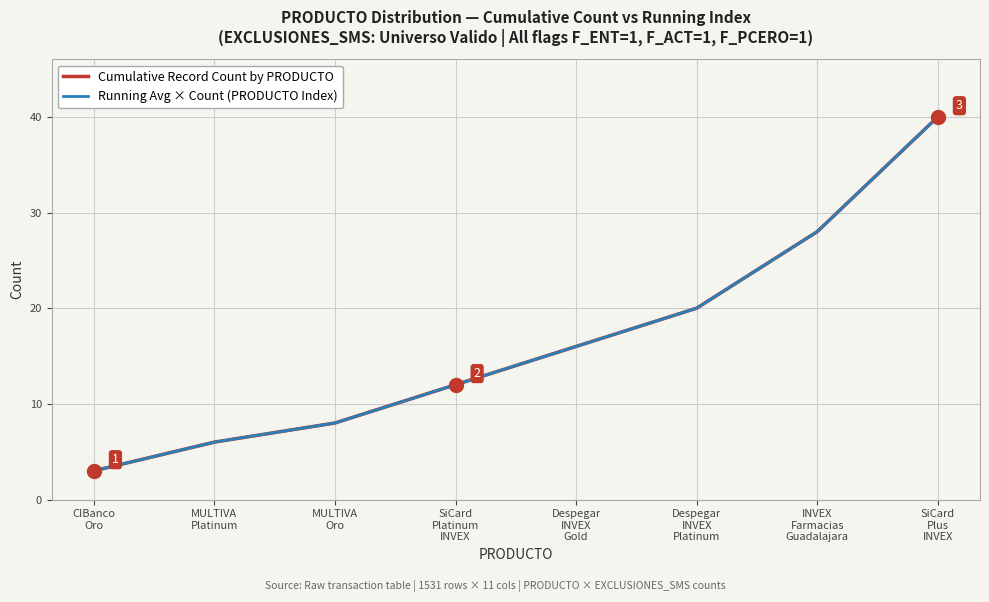

Is this an area chart (filled region under the line)?

No